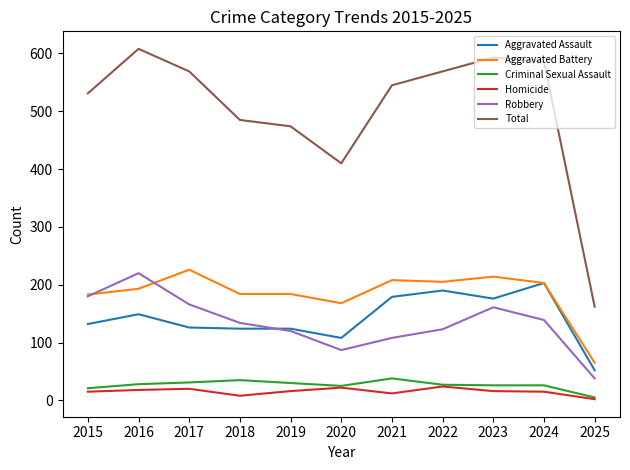

Is it true that Aggravated Battery equals 296 at 2019?

False